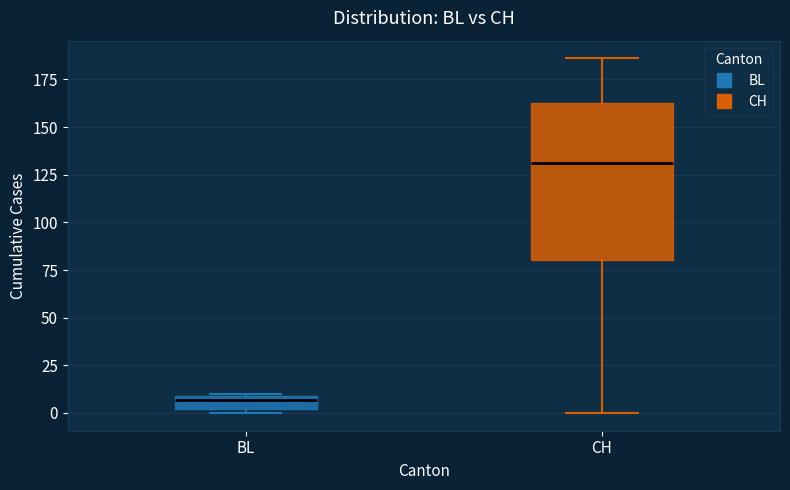

Which box is the tallest, from its lower edge to its upper edge?

CH